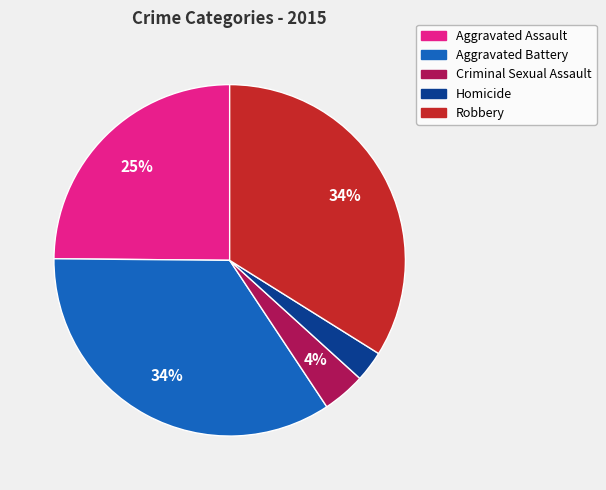

To the nearest percent, what portion does Robbery represent?

34%